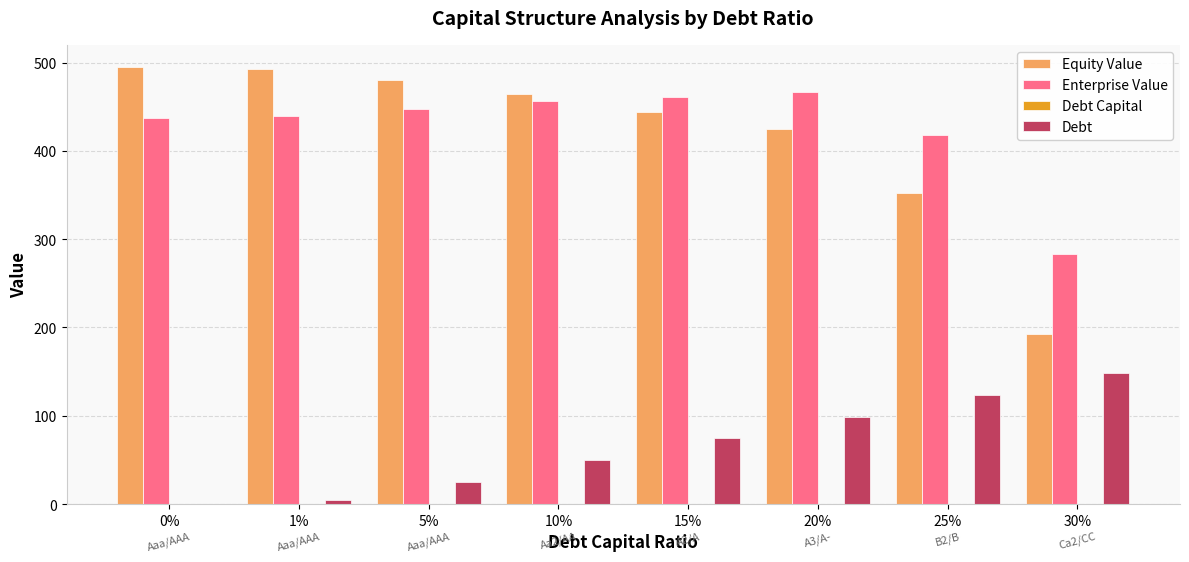

What is the sum of all Enterprise Value values?

3409.4